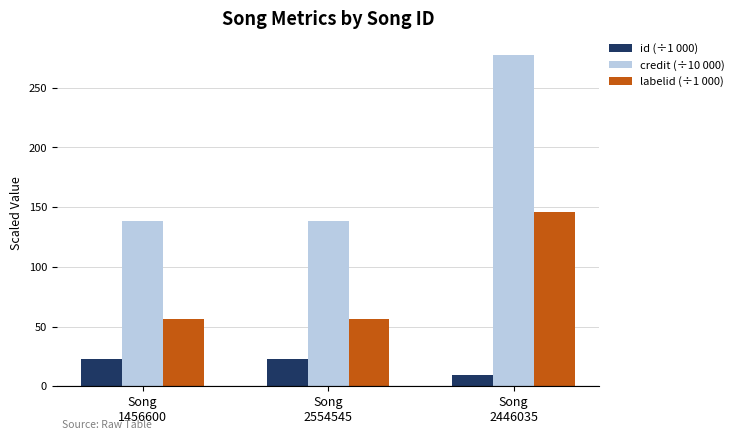

What is the spread (max minus min) of values at Song
2554545?

115.6